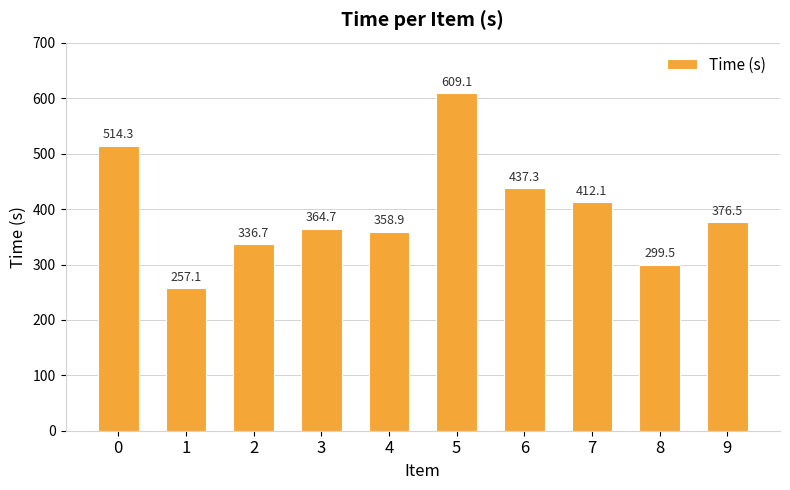

Reading right to left, what are all the values shown in this chart?

9=376.5	8=299.5	7=412.1	6=437.3	5=609.1	4=358.9	3=364.7	2=336.7	1=257.1	0=514.3